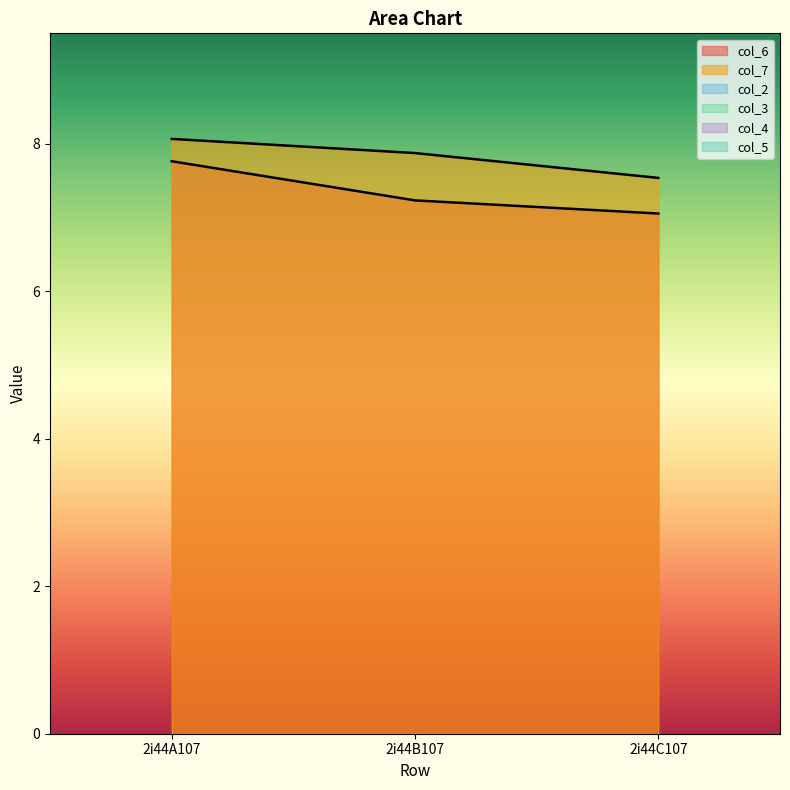

What is the minimum value for col_6?

7.1